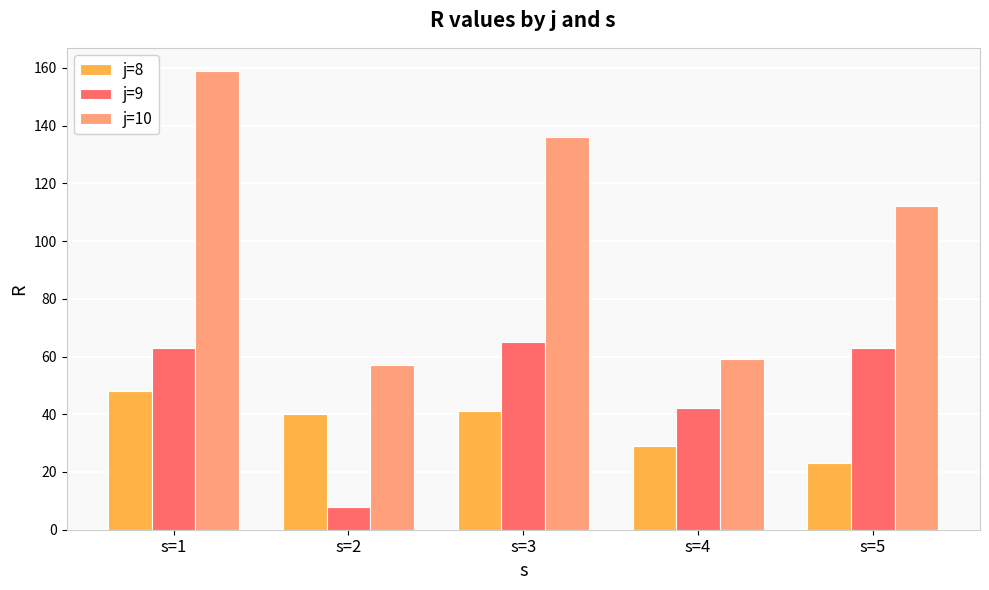

Rank the series by their average value, from lowest to highest.

j=8, j=9, j=10